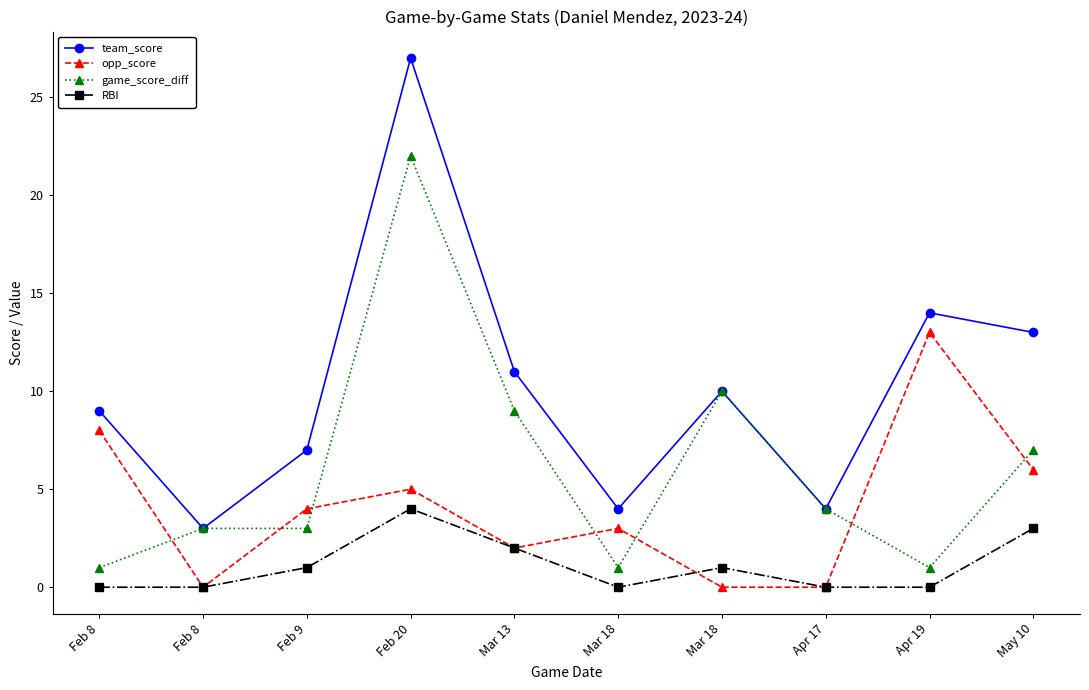

Count the number of data series in this chart.

4